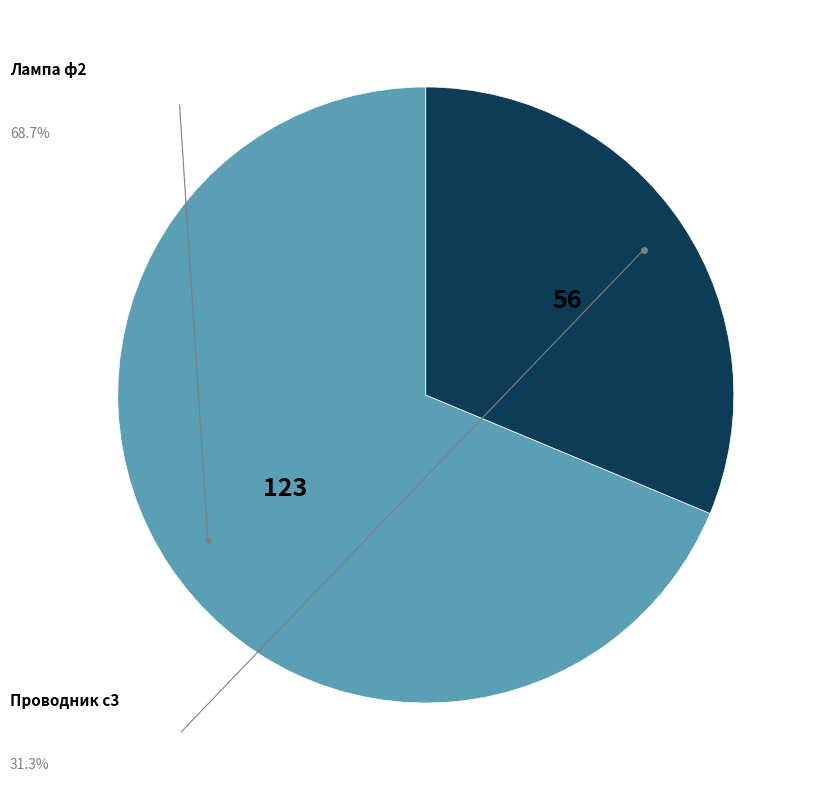

To the nearest percent, what is the average slice percentage?

50%